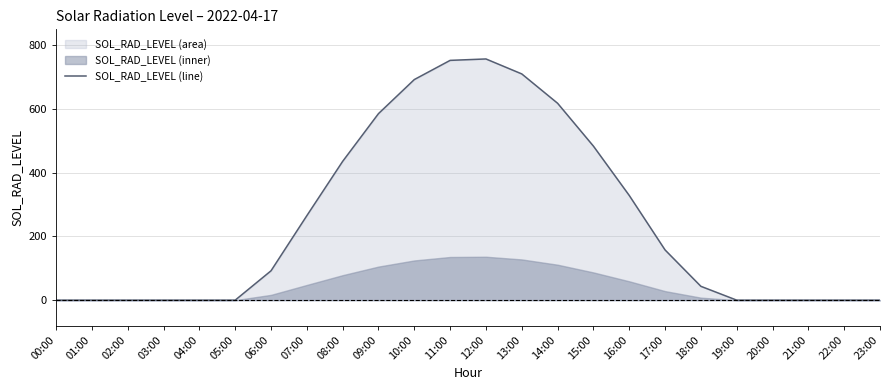

List the labels in order of value, smallest first.

00:00, 01:00, 02:00, 03:00, 04:00, 05:00, 19:00, 20:00, 21:00, 22:00, 23:00, 18:00, 06:00, 17:00, 07:00, 16:00, 08:00, 15:00, 09:00, 14:00, 10:00, 13:00, 11:00, 12:00